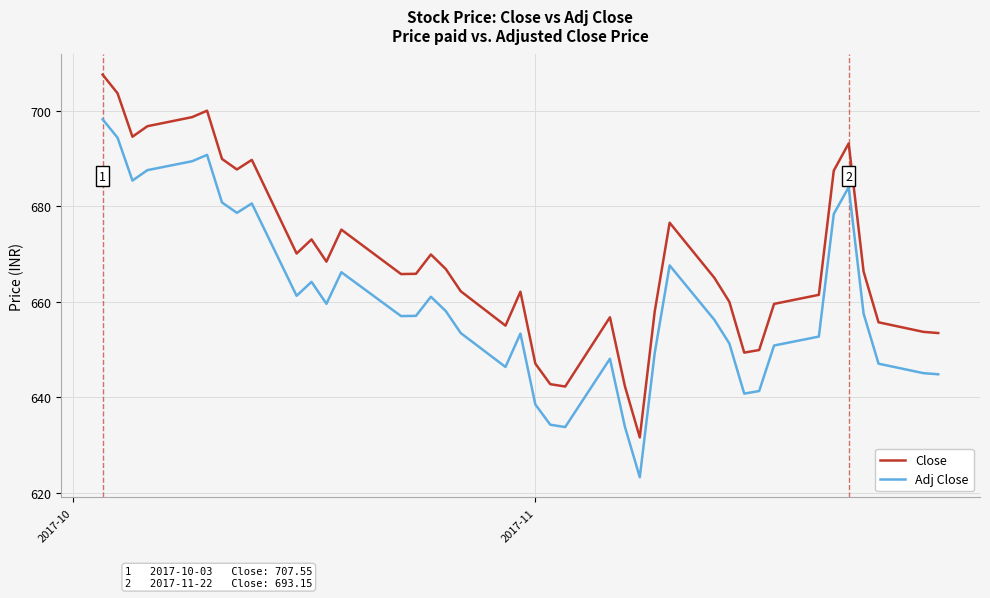

Which series has the widest spread of values?

Close